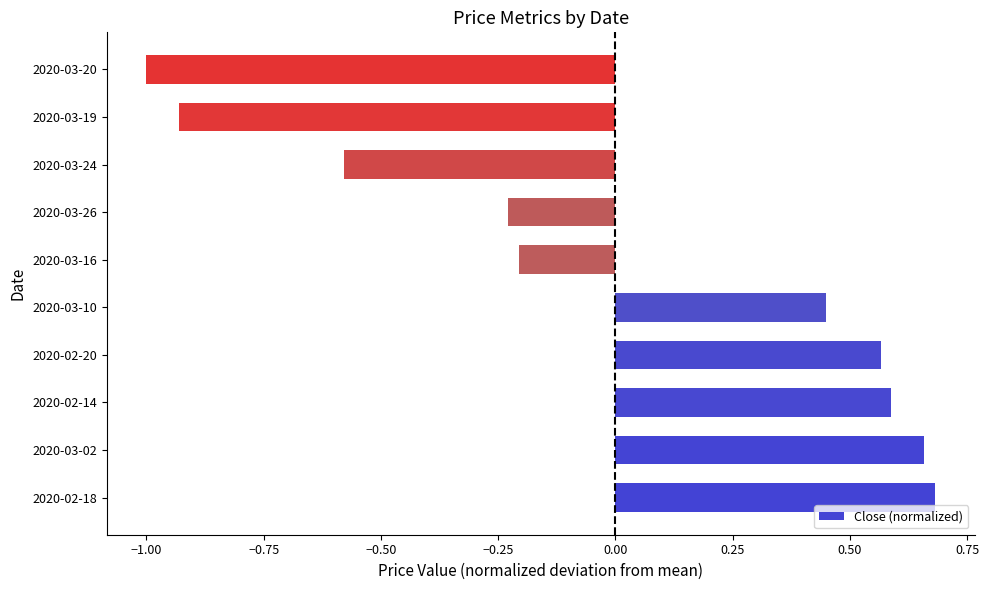

At which category does the chart reach its minimum across all series?

2020-03-20